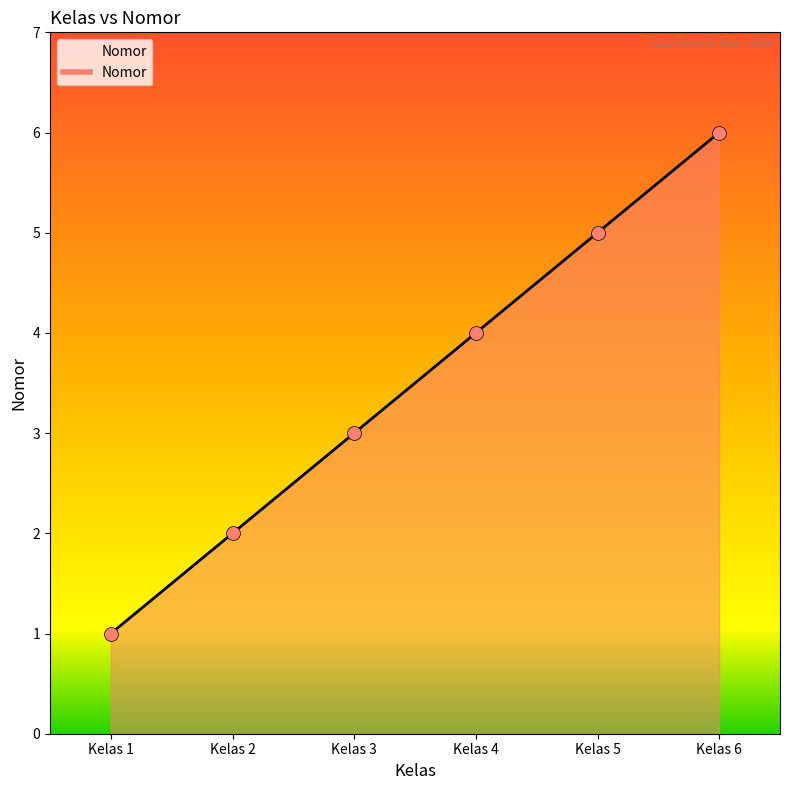

What is the ratio of the value at Kelas 4 to the value at Kelas 3?

1.3